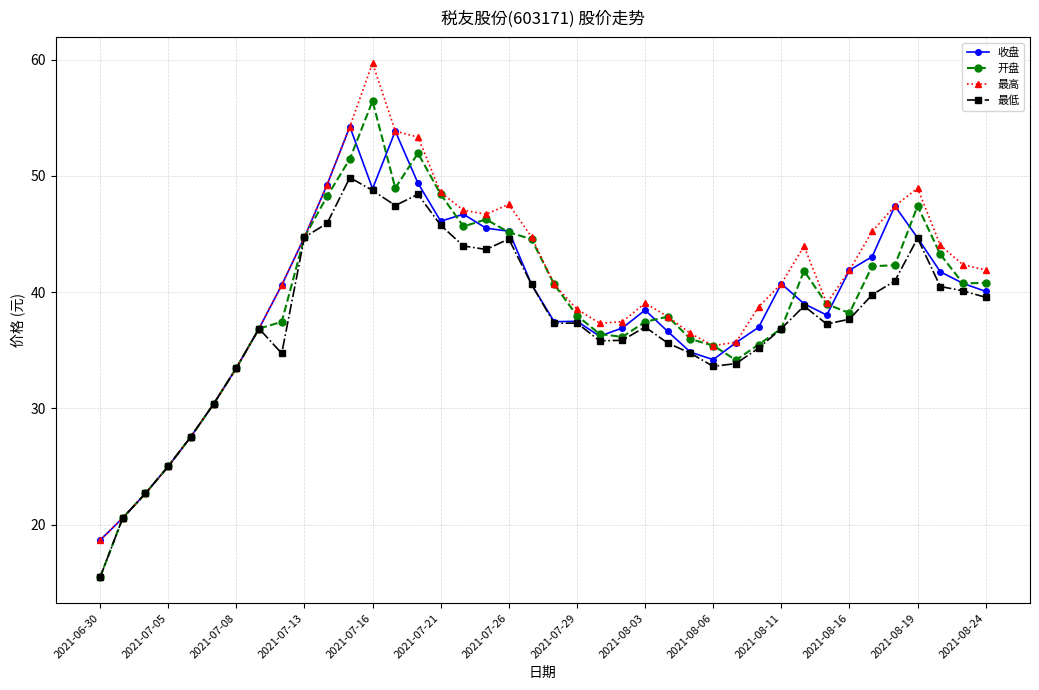

Rank the series by their maximum value, from lowest to highest.

最低, 收盘, 开盘, 最高